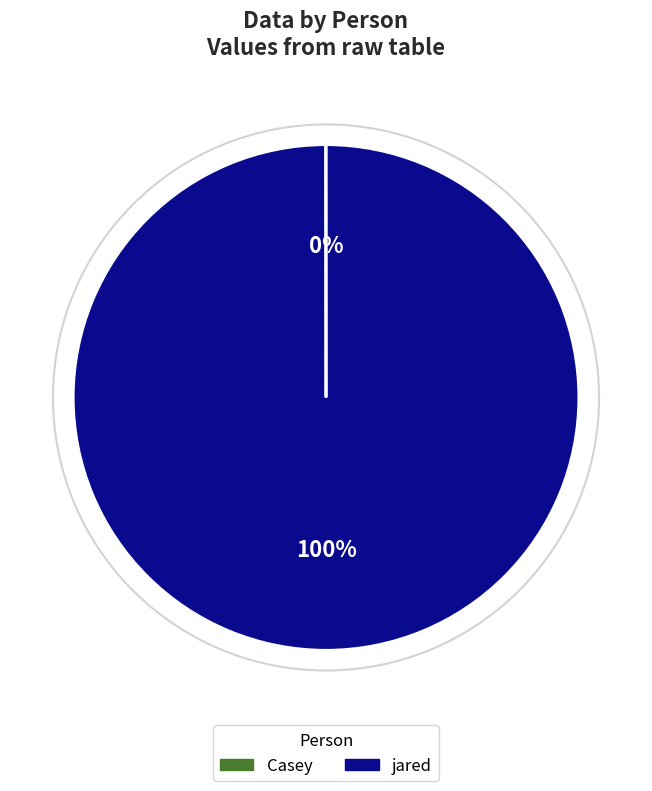

Which category has the biggest portion of the pie?

jared